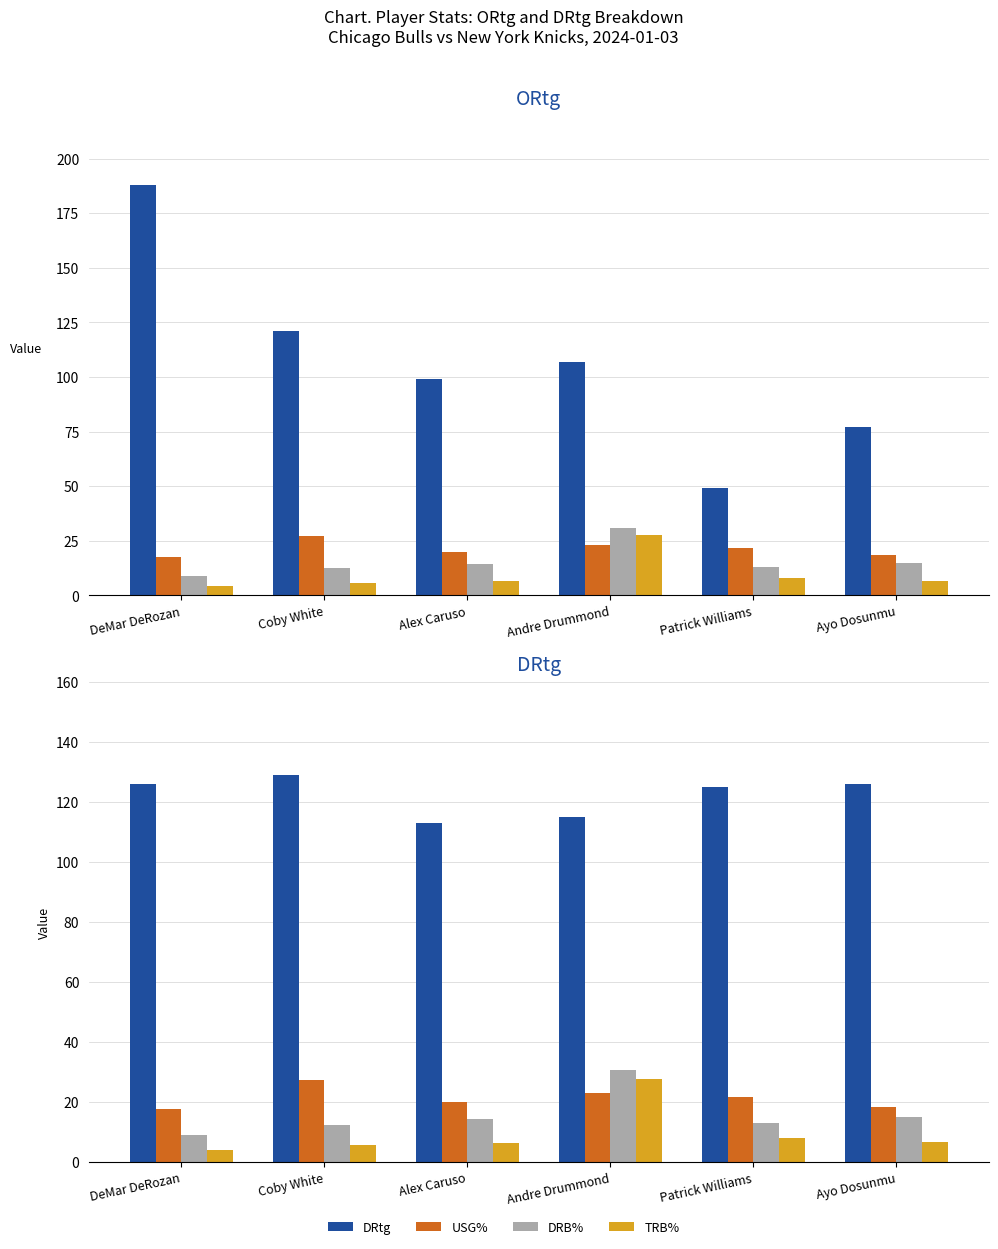

How many values in the TRB% series exceed 6?

4